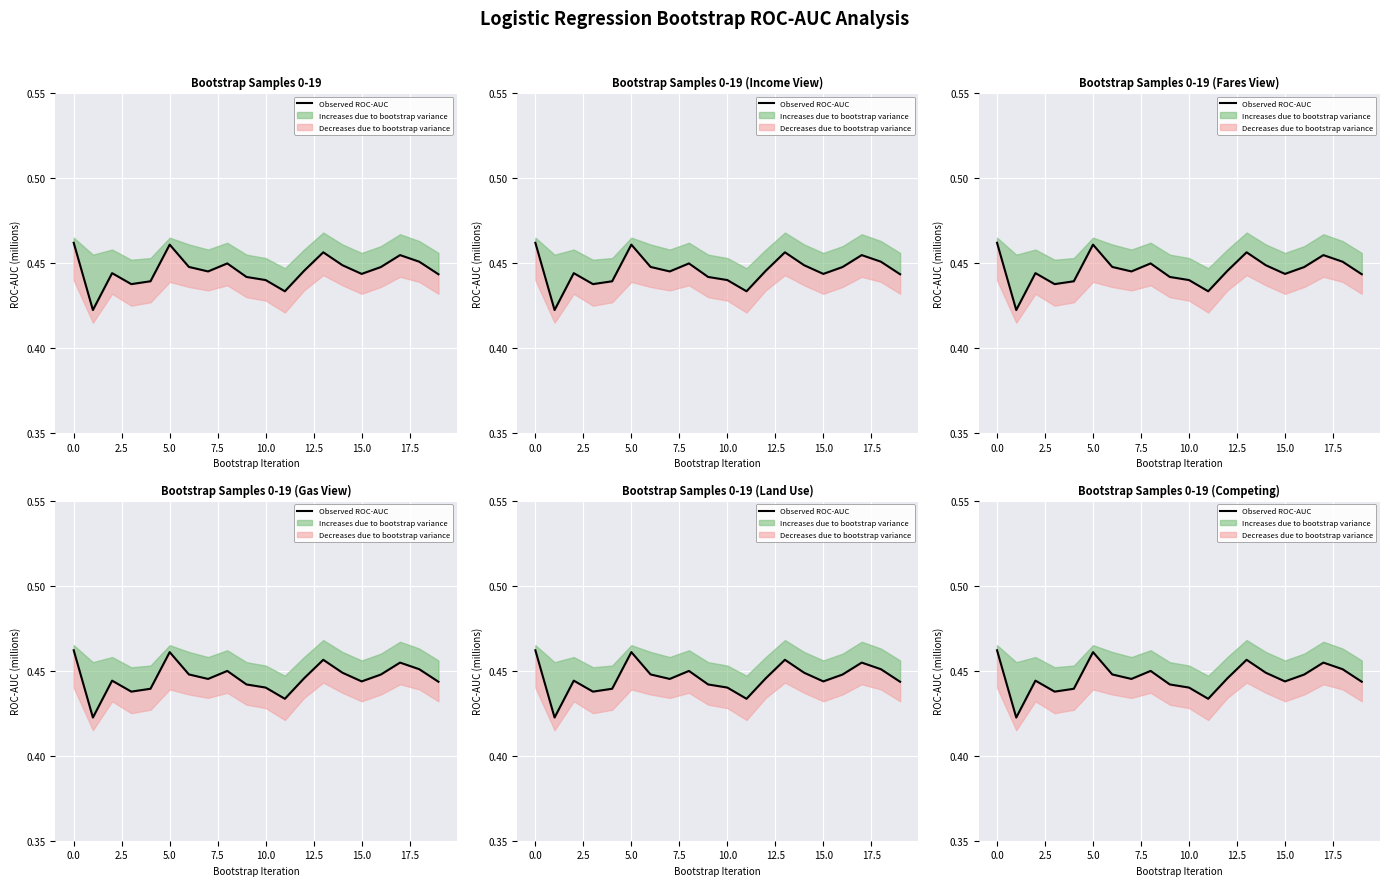

True or false: the data has more than 0 interior local peaks.

True